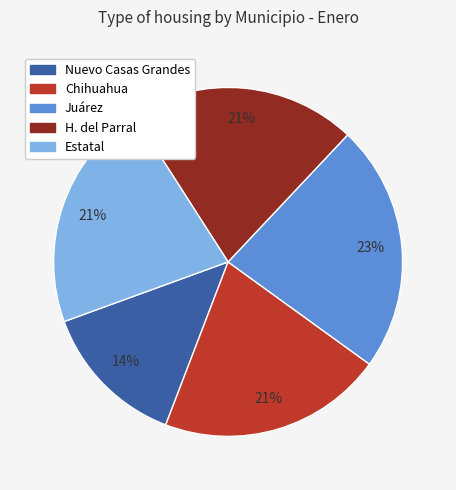

What is the smallest slice in the pie chart?

Nuevo Casas Grandes